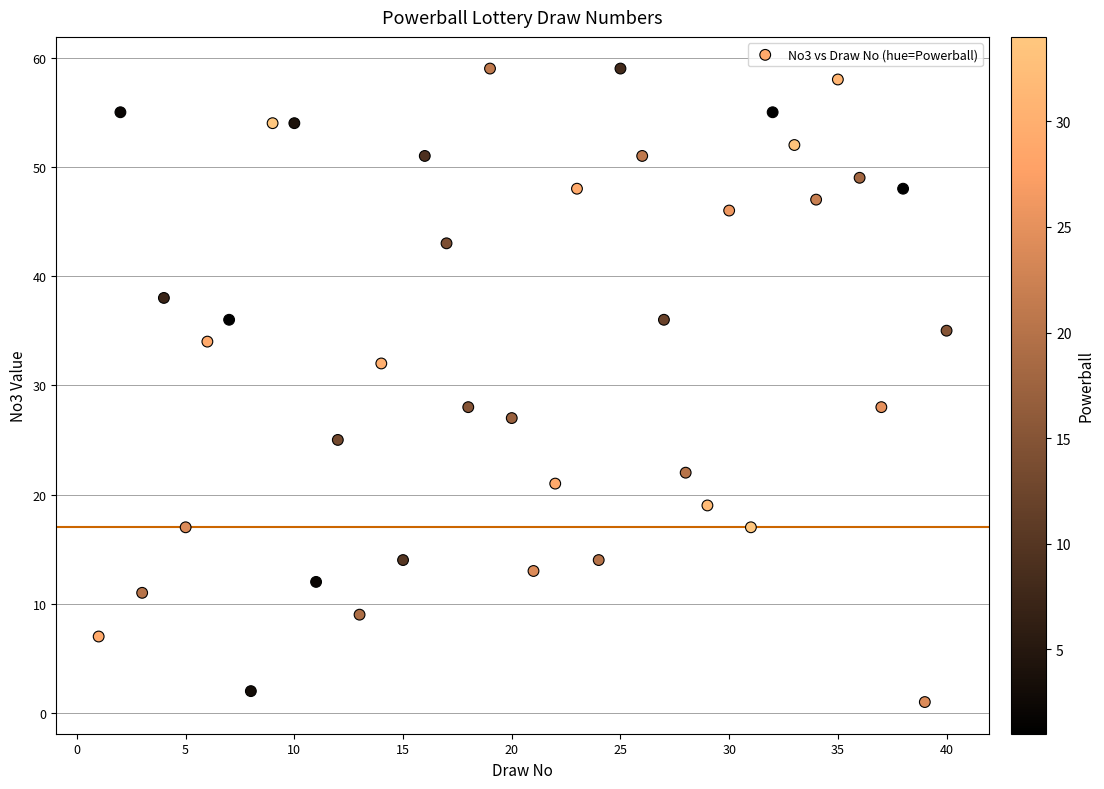

What is the range of Y values (max minus min)?

58